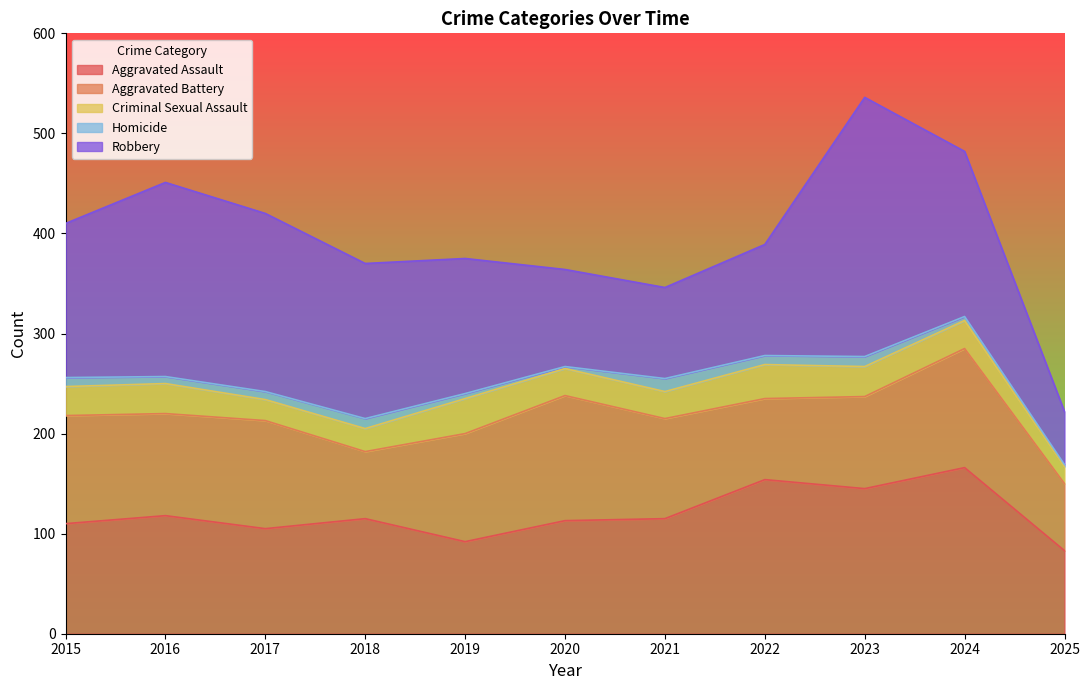

Between 2021 and 2024, which series saw the biggest shift?

Robbery